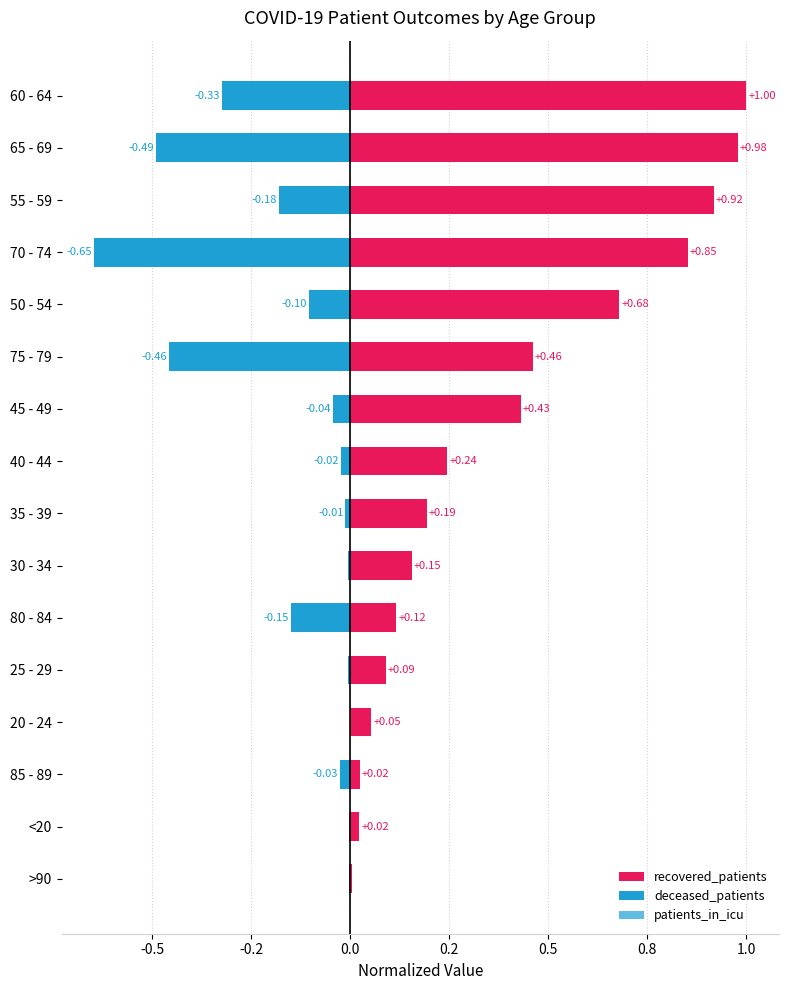

Which series has the largest range (max minus min)?

recovered_patients